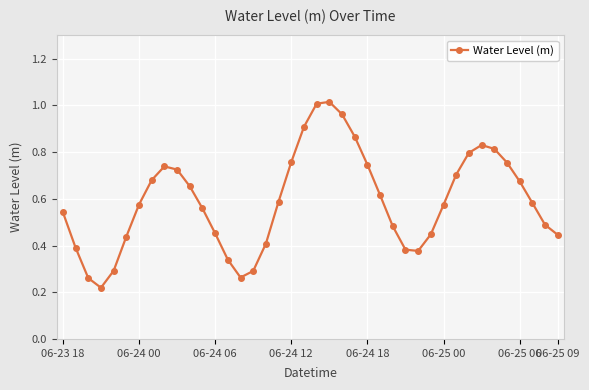

How many points are lower than both their immediate neighbors (excluding endpoints)?

3